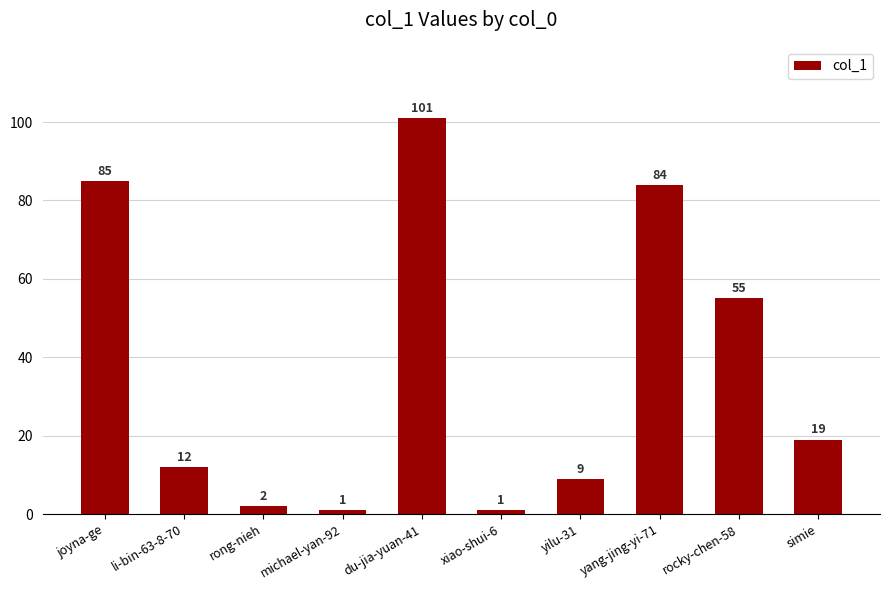

Is it true that the value at du-jia-yuan-41 is 51?

False